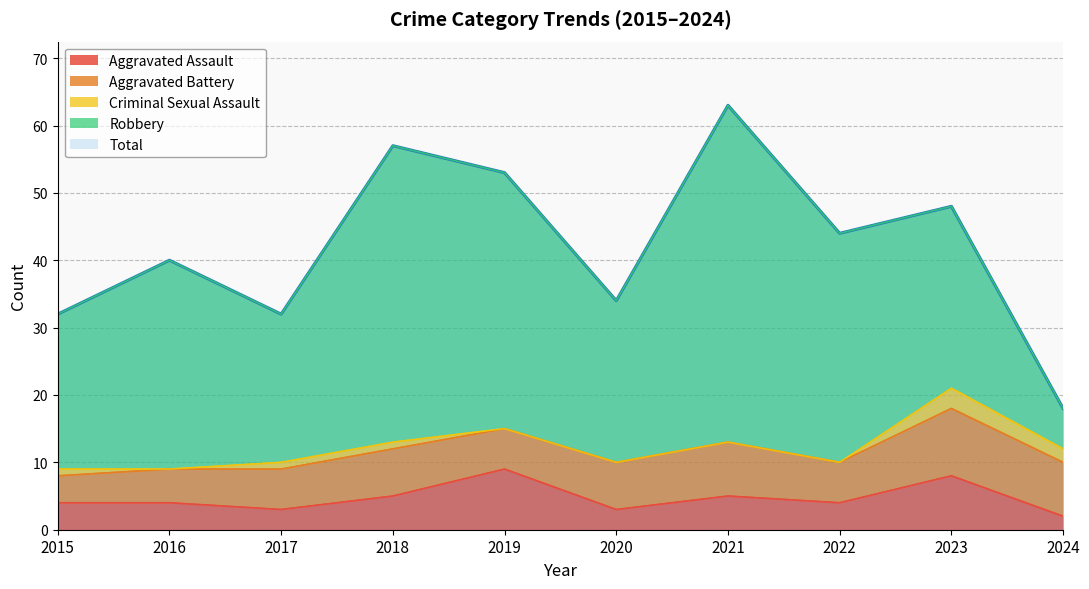

How many Aggravated Battery values are between 6 and 8?

7